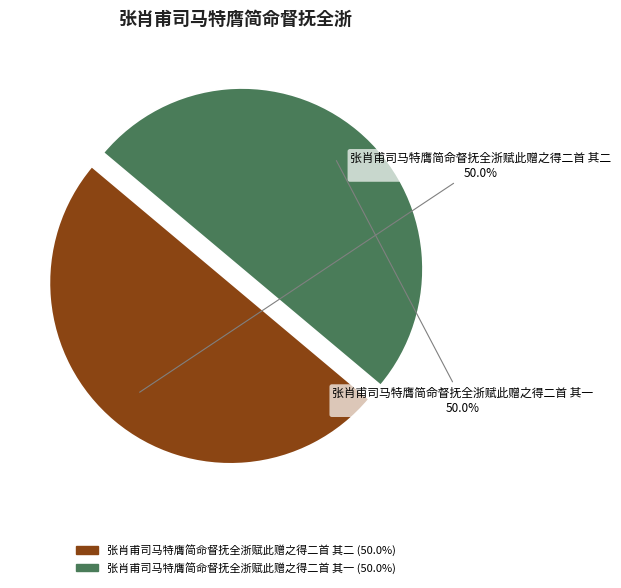

To the nearest percent, what is the average slice percentage?

50%